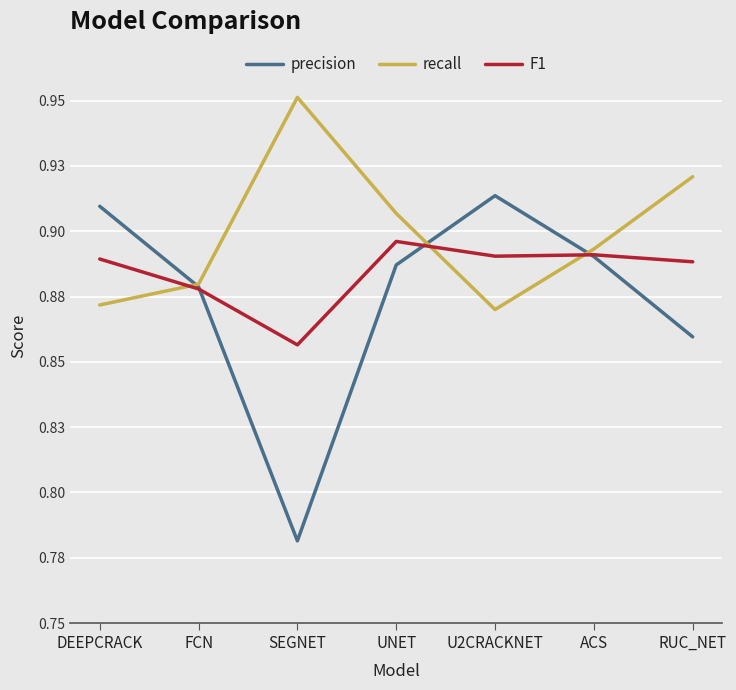

Is it true that F1 equals 1.5 at UNET?

False